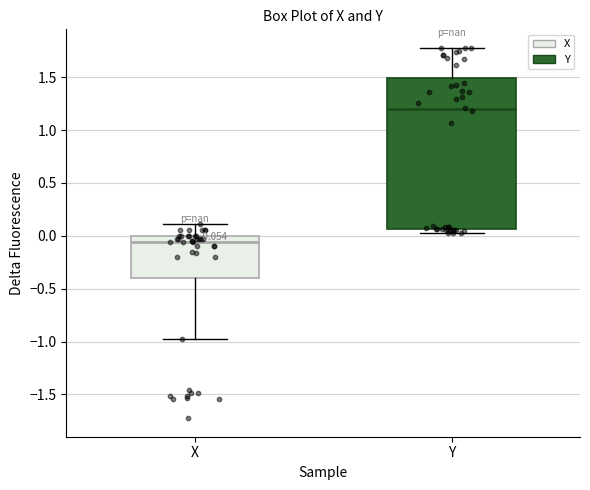

Comparing the boxes themselves (not the whiskers), which one is the tallest?

Y